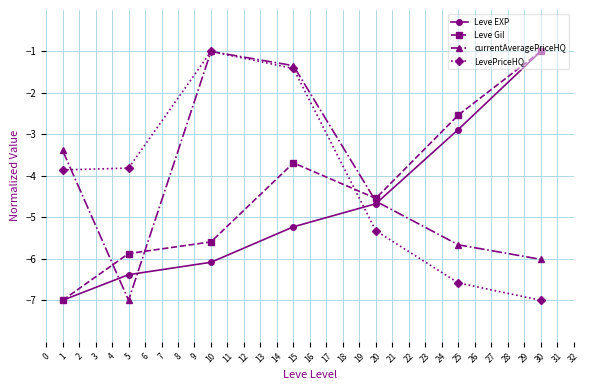

Reading left to right, transcribe all the data shown in this chart.

Leve EXP: -7.0	-6.4	-6.1	-5.2	-4.7	-2.9	-1.0
Leve Gil: -7.0	-5.9	-5.6	-3.7	-4.5	-2.5	-1.0
currentAveragePriceHQ: -3.4	-7.0	-1.0	-1.3	-4.6	-5.7	-6.0
LevePriceHQ: -3.9	-3.8	-1.0	-1.4	-5.3	-6.6	-7.0